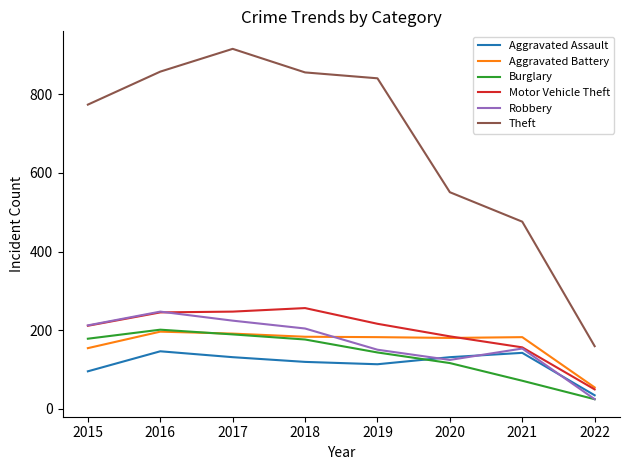

True or false: Burglary and Theft cross at least once.

False